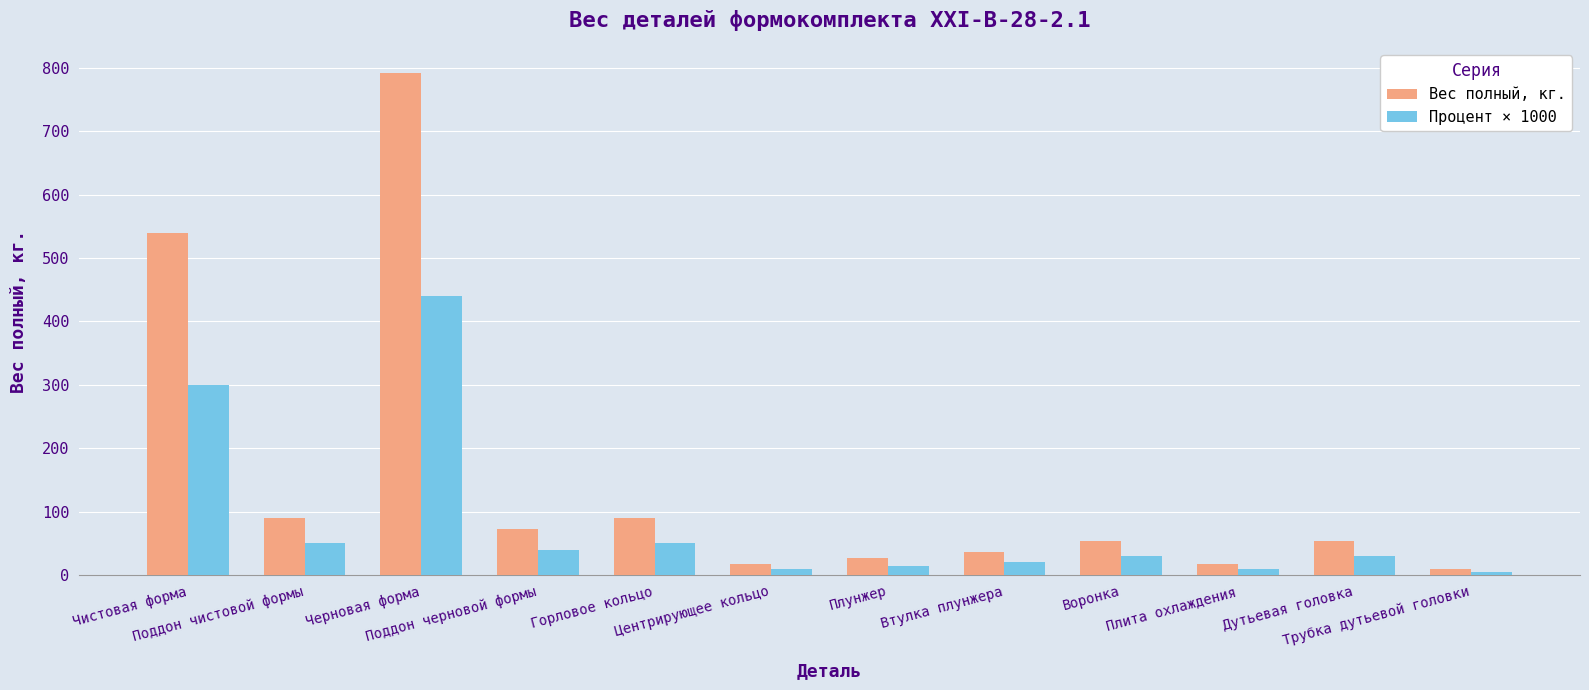

How many bars are there in each group?

2